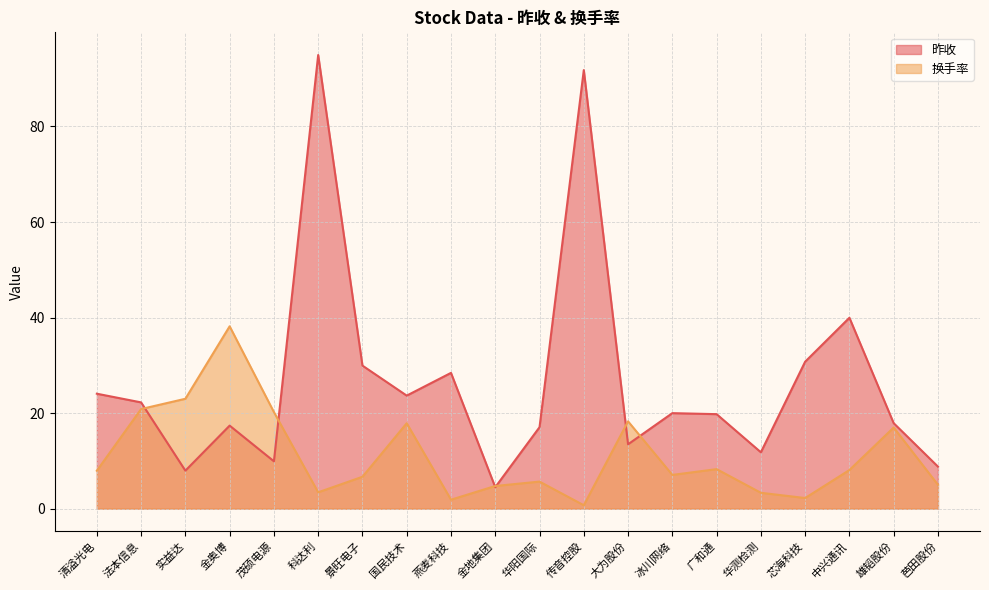

How many interior local valleys does the 昨收 series have?

6